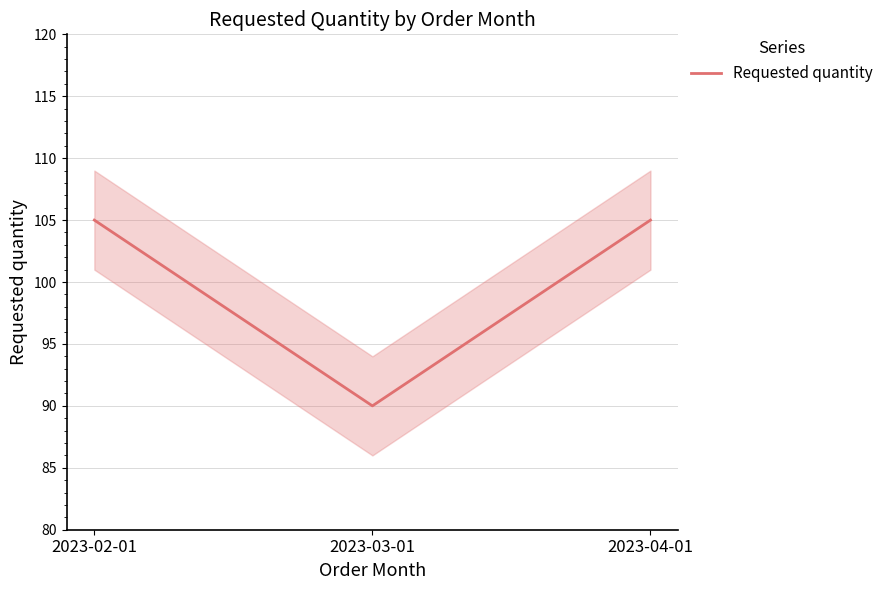

Rank the categories by value from lowest to highest.

2023-03-01, 2023-02-01, 2023-04-01